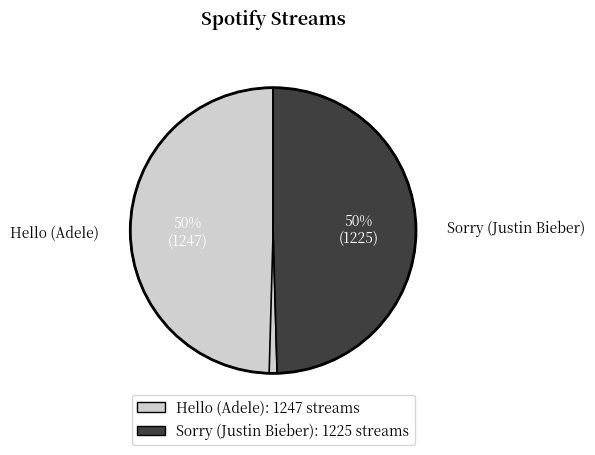

To the nearest percent, what is the combined percentage of Sorry (Justin Bieber) and Hello (Adele)?

100%